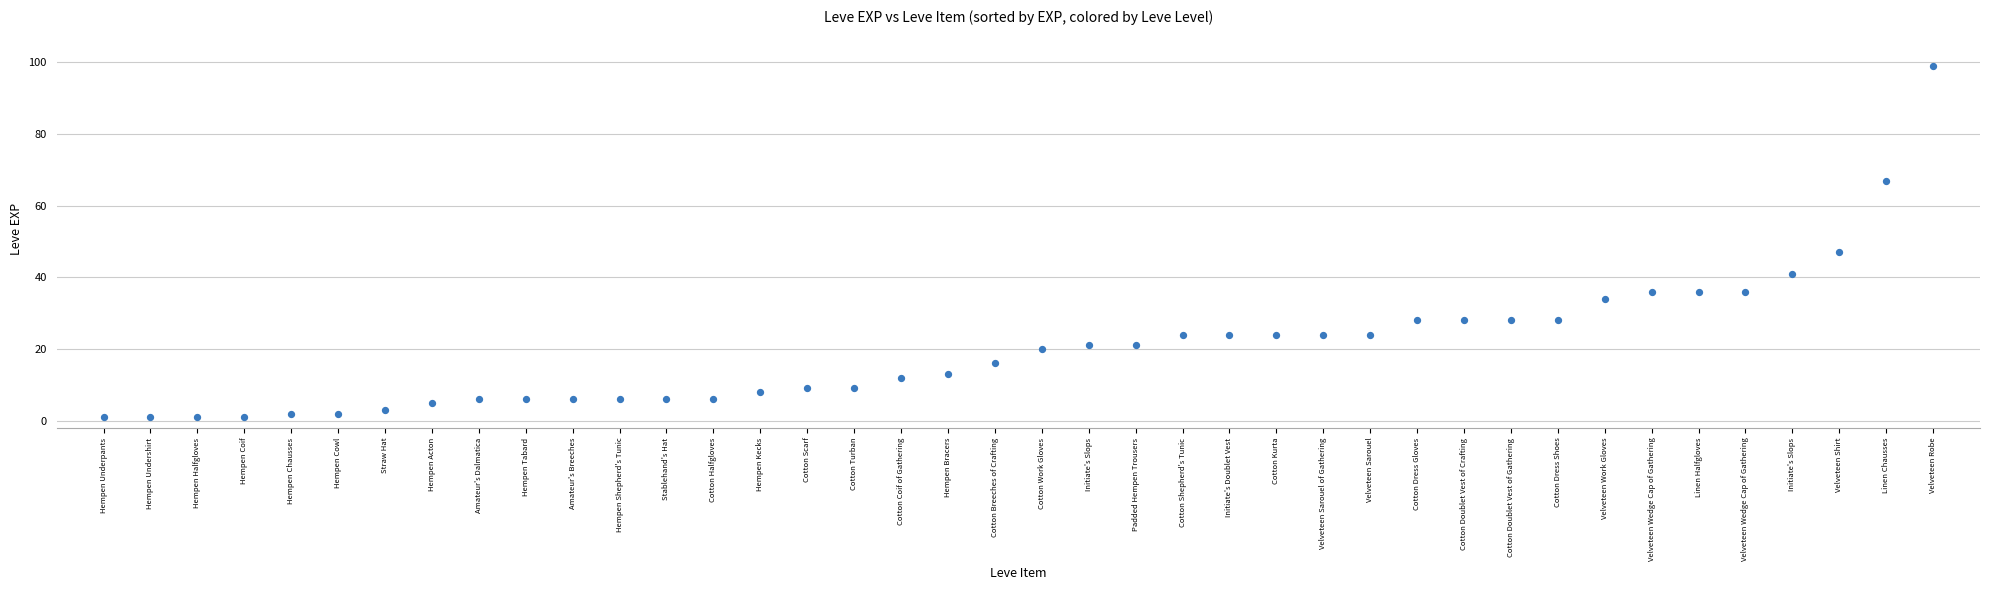

What is the range of Y values (max minus min)?

98